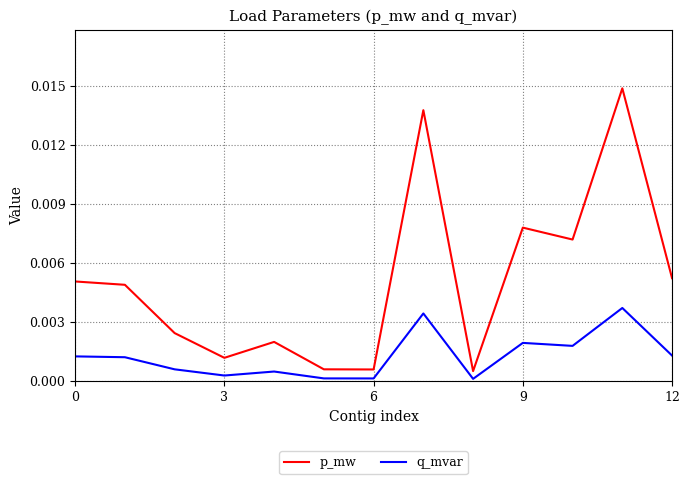

True or false: q_mvar and p_mw cross at least once.

False